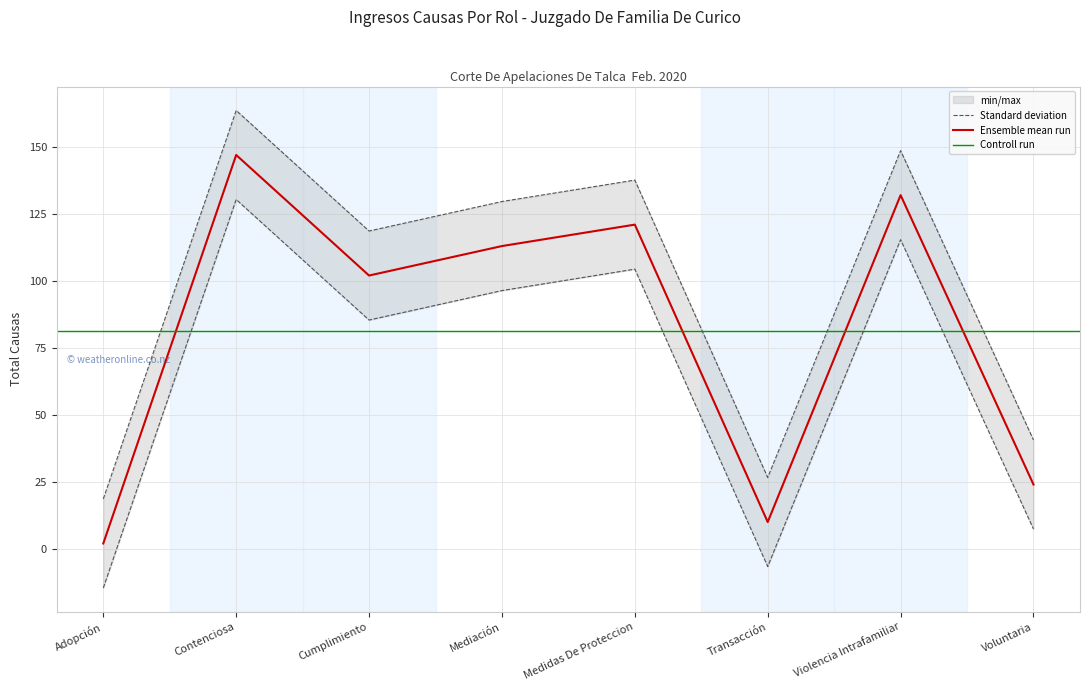

Reading left to right, list all the values displayed in this chart.

18.6	163.6	118.6	129.6	137.6	26.6	148.6	40.6